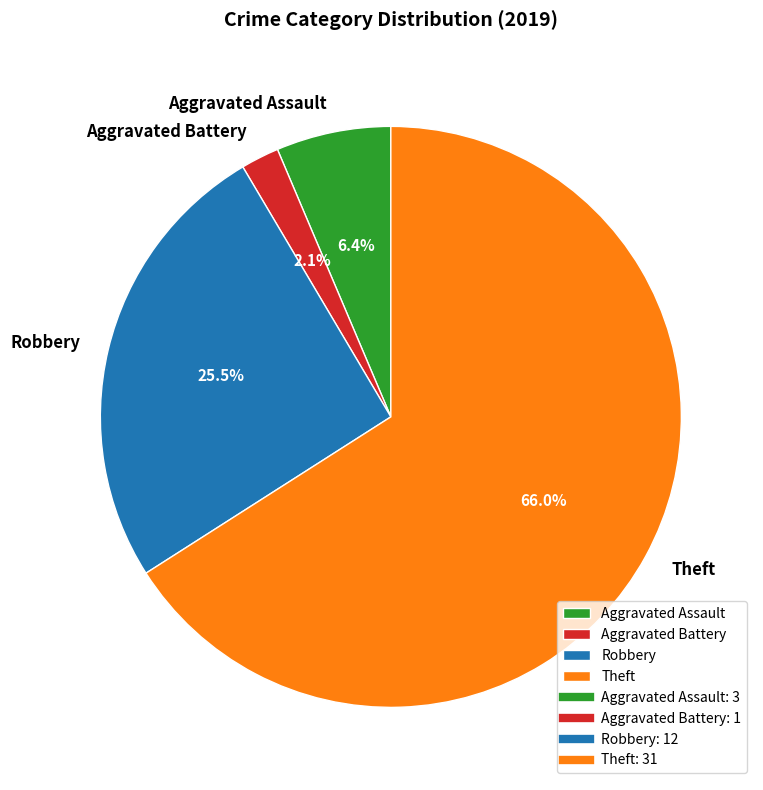

To the nearest percent, what is the average slice percentage?

25%